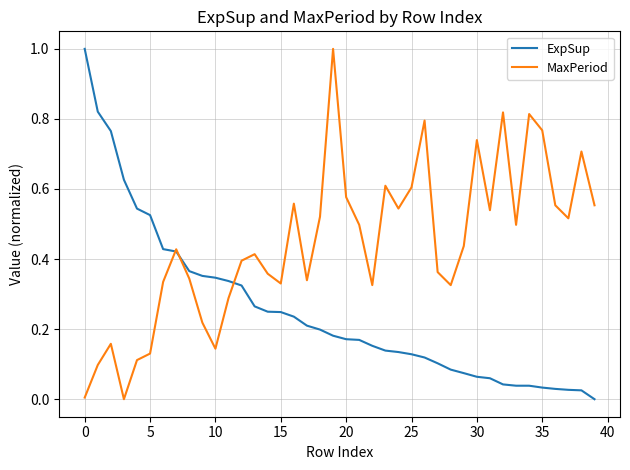

List the series in order of their overall mean, highest first.

MaxPeriod, ExpSup